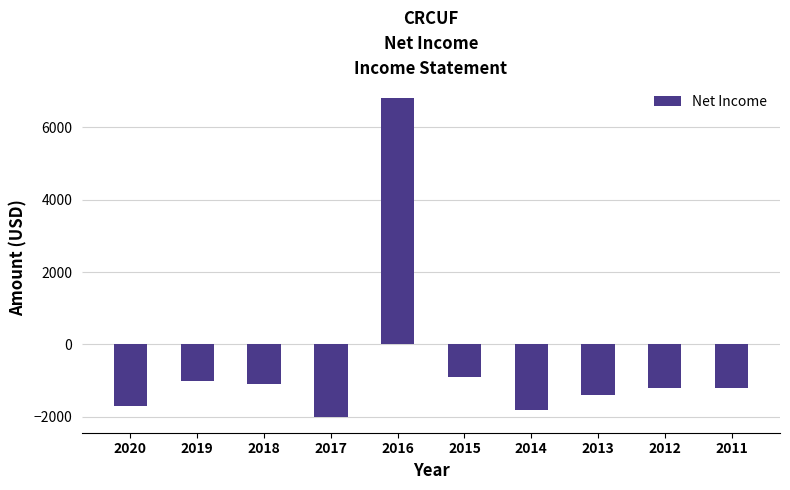

Read the value at 2013, to the nearest 50.

-1400